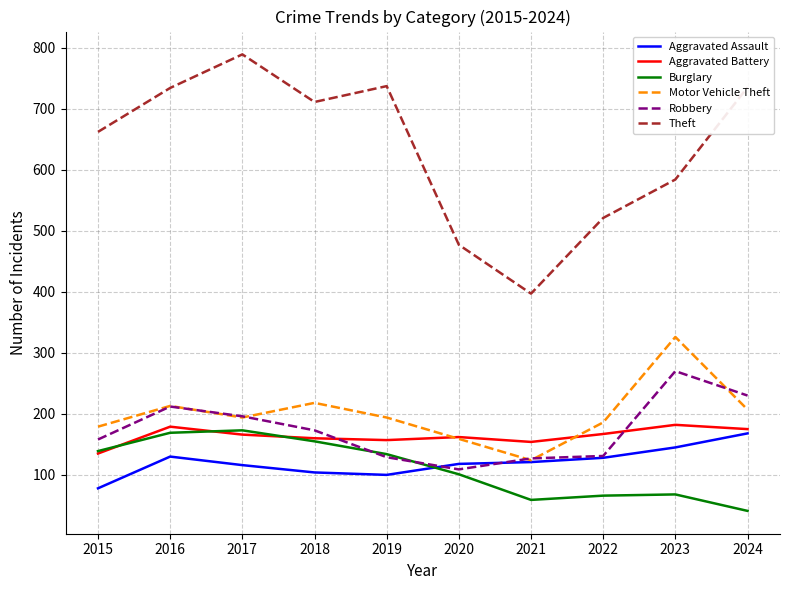

What is the approximate value of Aggravated Battery at 2022?

167